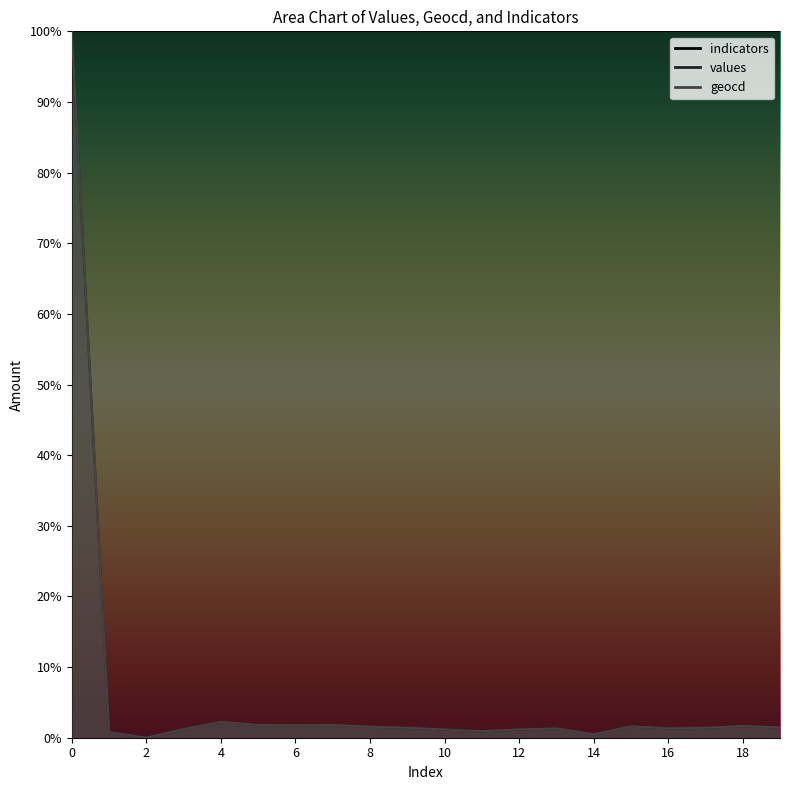

What is the approximate value of geocd at 0?

100.0